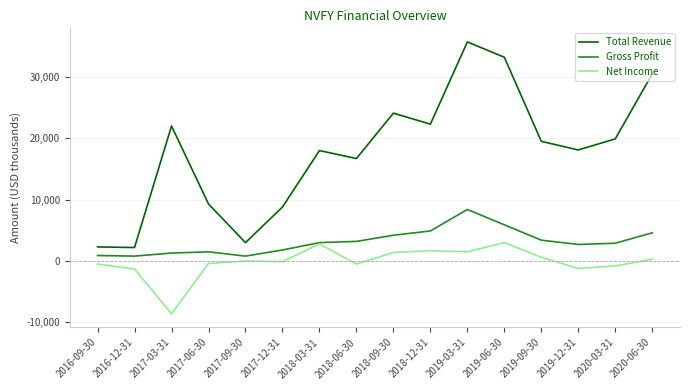

Which series has the widest spread of values?

Total Revenue